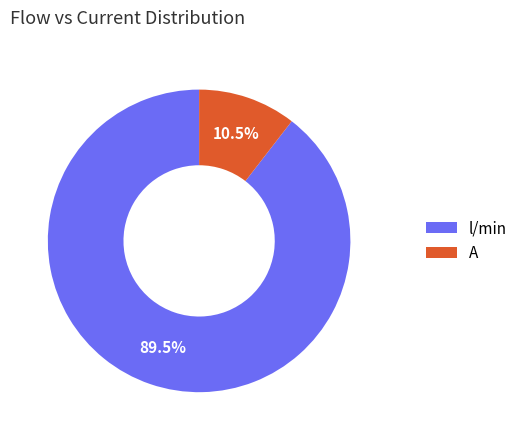

Rank the categories by value from lowest to highest.

A, l/min